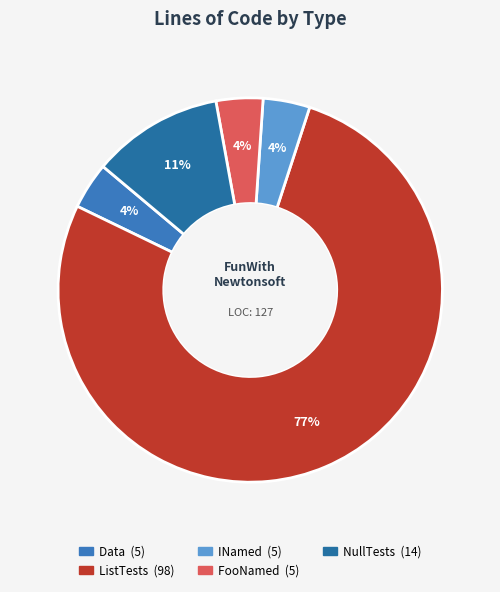

Is it true that Data is 1% of the pie?

False